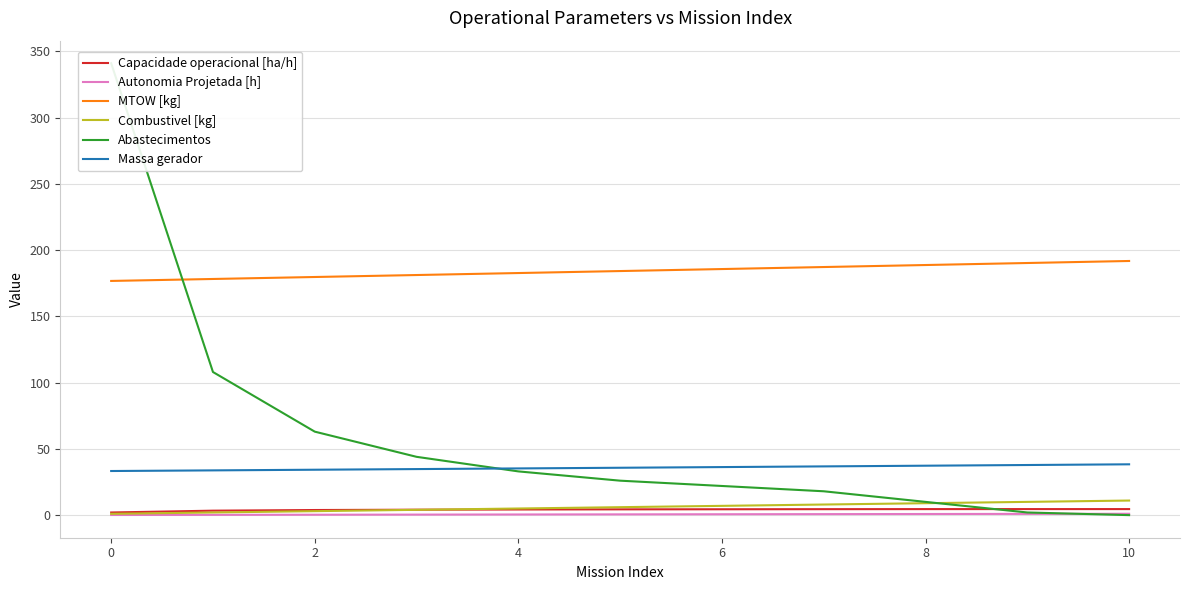

What is the value of the Abastecimentos point at the 7th from the left?

22.0